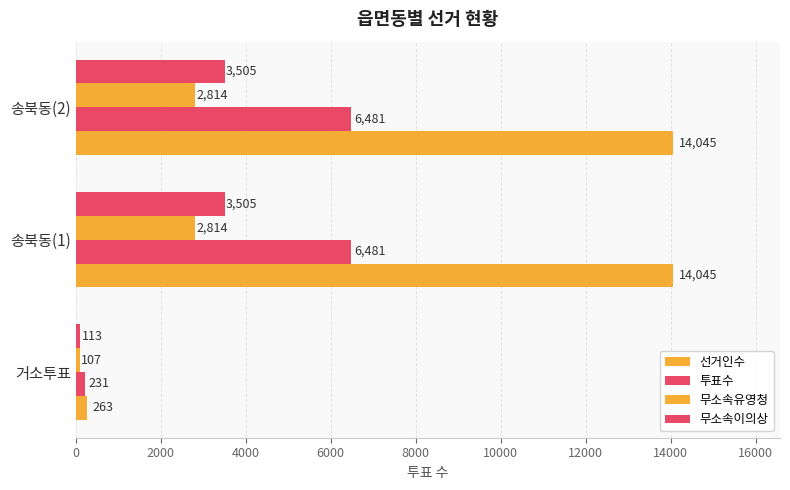

How many categories are shown in the chart?

3